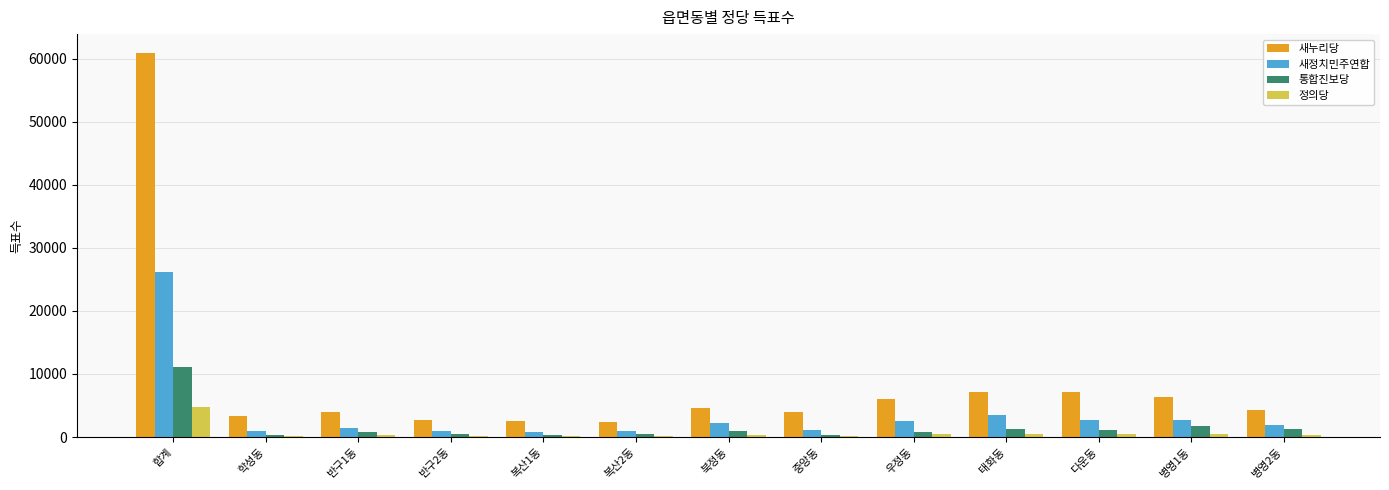

The value of 새누리당 at 중앙동 is 1031. True or false?

False